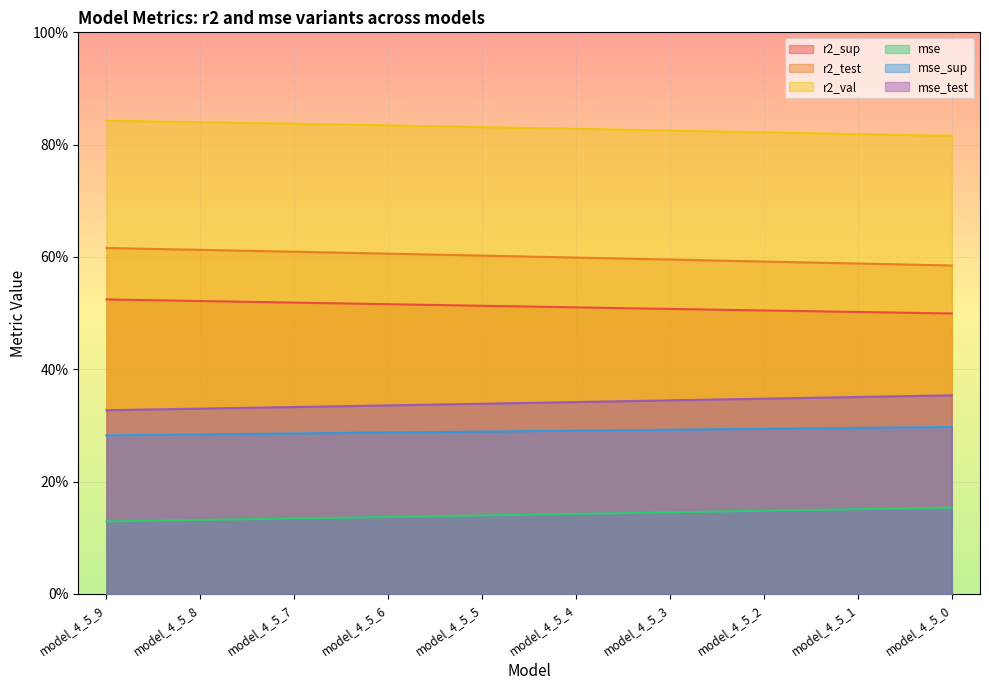

What is the smallest value displayed?

0.1